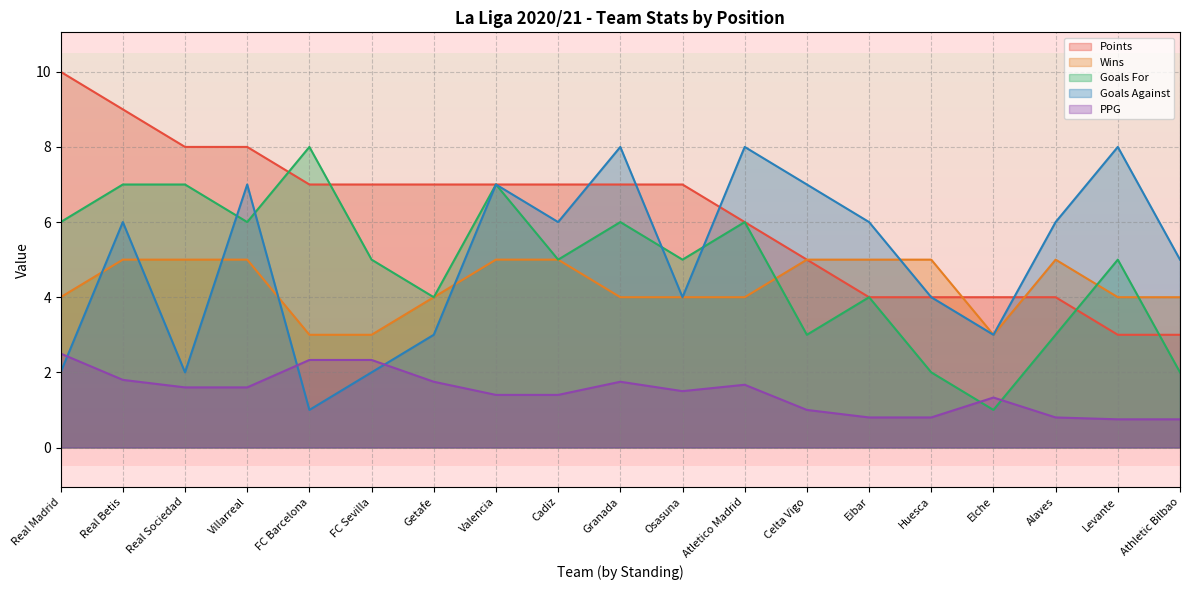

Reading right to left, what are all the values shown in this chart?

Points: 3.0	3.0	4.0	4.0	4.0	4.0	5.0	6.0	7.0	7.0	7.0	7.0	7.0	7.0	7.0	8.0	8.0	9.0	10.0
Wins: 4.0	4.0	5.0	3.0	5.0	5.0	5.0	4.0	4.0	4.0	5.0	5.0	4.0	3.0	3.0	5.0	5.0	5.0	4.0
Goals For: 2.0	5.0	3.0	1.0	2.0	4.0	3.0	6.0	5.0	6.0	5.0	7.0	4.0	5.0	8.0	6.0	7.0	7.0	6.0
Goals Against: 5.0	8.0	6.0	3.0	4.0	6.0	7.0	8.0	4.0	8.0	6.0	7.0	3.0	2.0	1.0	7.0	2.0	6.0	2.0
PPG: 0.8	0.8	0.8	1.3	0.8	0.8	1.0	1.7	1.5	1.8	1.4	1.4	1.8	2.3	2.3	1.6	1.6	1.8	2.5